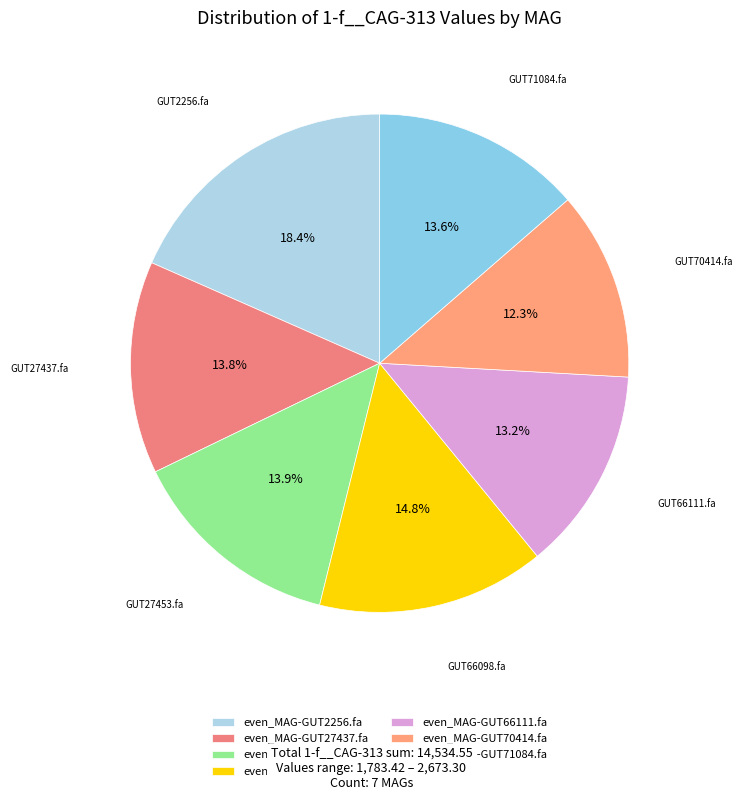

Rank the categories by value from highest to lowest.

even_MAG-GUT2256.fa, even_MAG-GUT66098.fa, even_MAG-GUT27453.fa, even_MAG-GUT27437.fa, even_MAG-GUT71084.fa, even_MAG-GUT66111.fa, even_MAG-GUT70414.fa